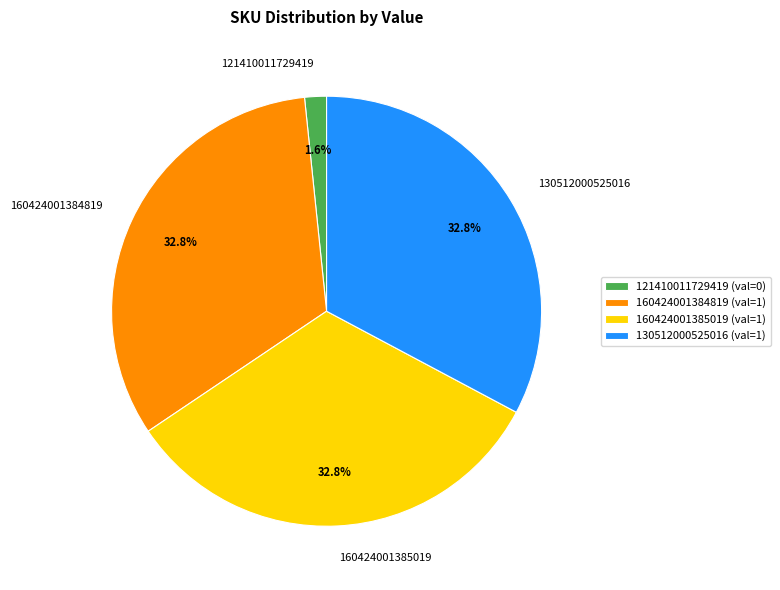

The 130512000525016 slice represents 19% of the pie. True or false?

False